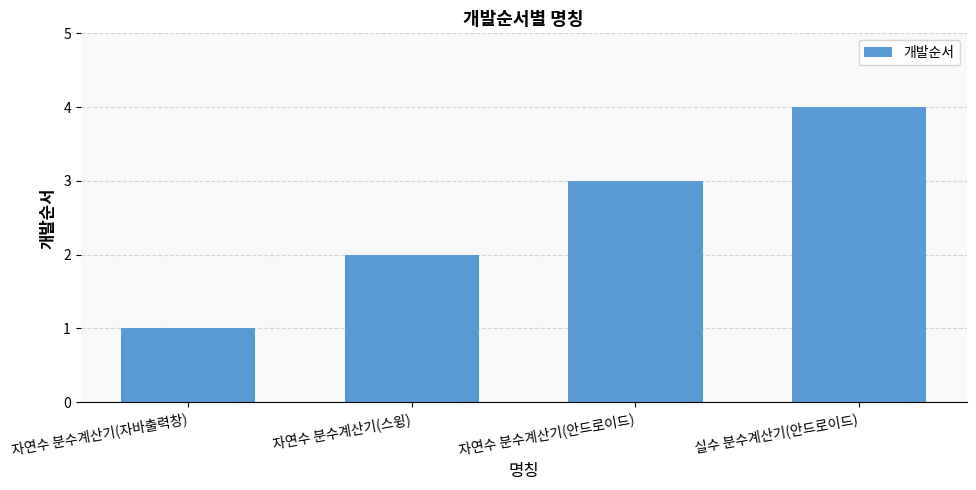

List the labels in order of value, largest first.

실수 분수계산기(안드로이드), 자연수 분수계산기(안드로이드), 자연수 분수계산기(스윙), 자연수 분수계산기(자바출력창)